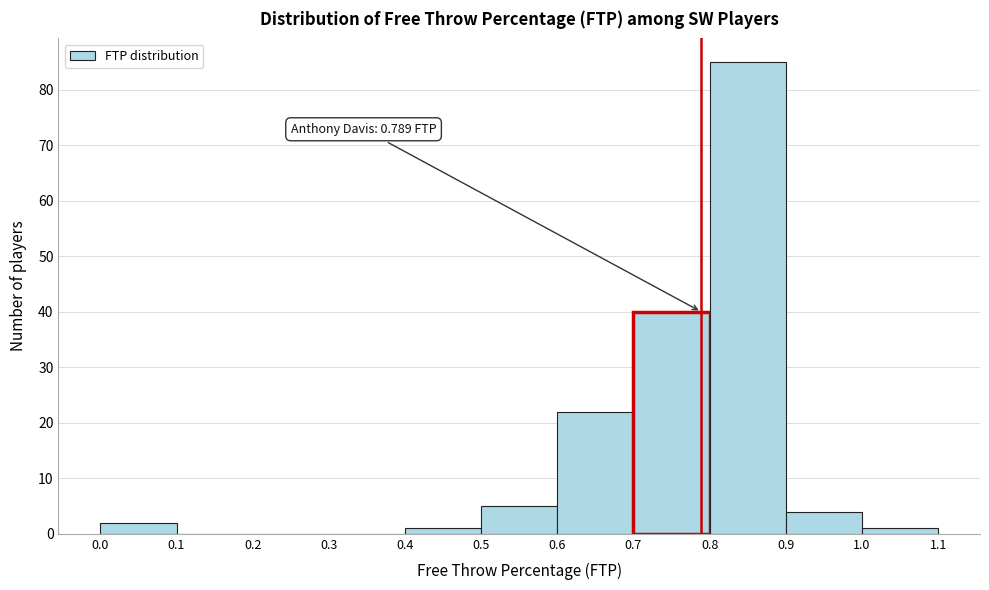

Over which range of the x-axis is the bar tallest?

0.8 to 0.9